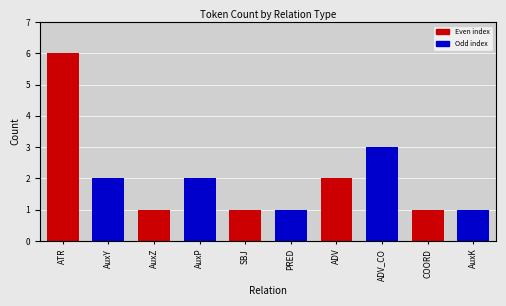

What is the difference between the maximum and minimum values?

5